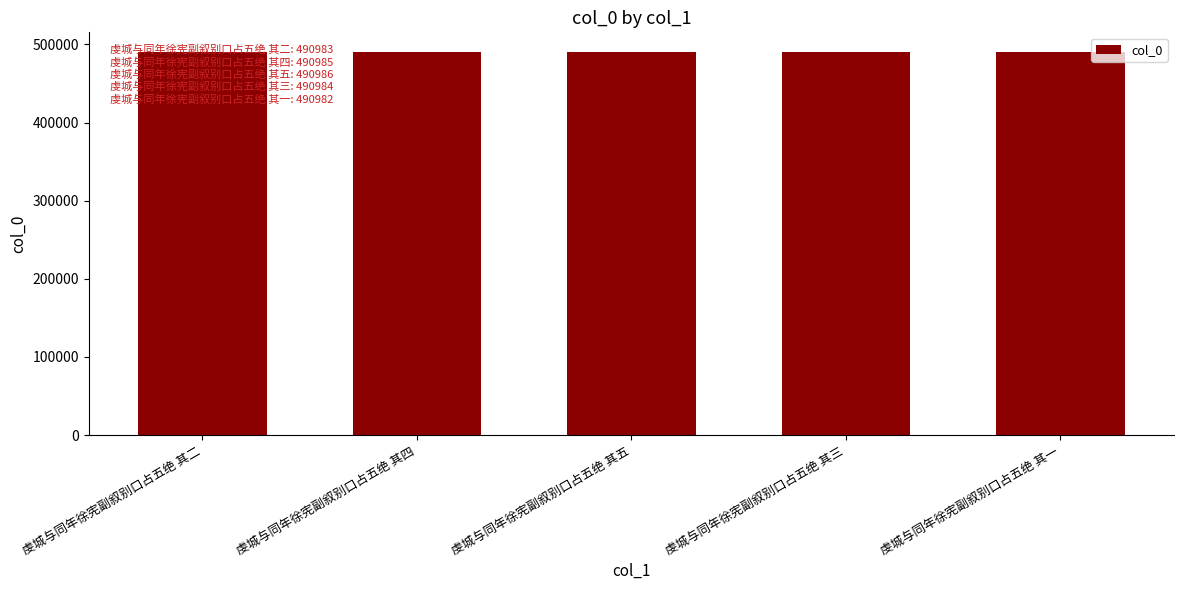

What is the label of the 1st bar from the left?

虔城与同年徐宪副叙别口占五绝 其二